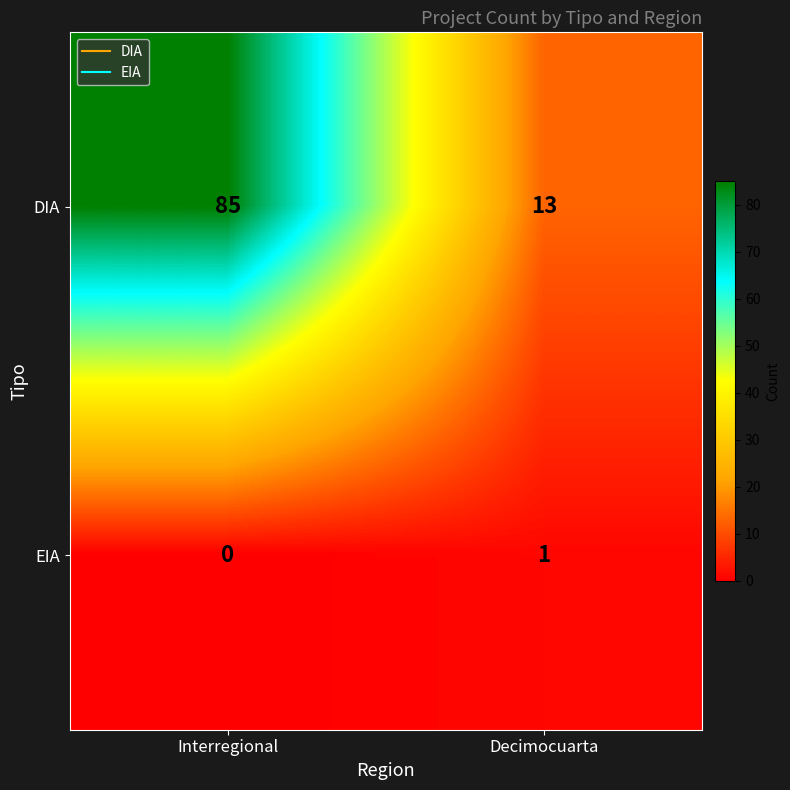

What is the spread (max minus min) of values at Decimocuarta?

12